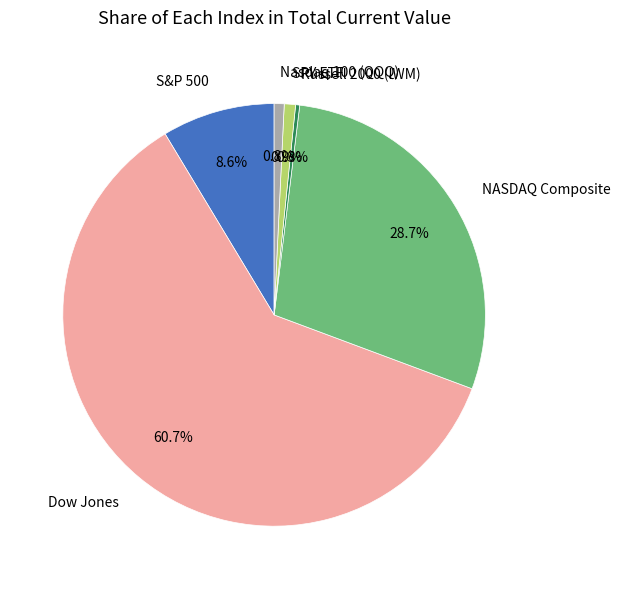

What is the majority slice?

Dow Jones